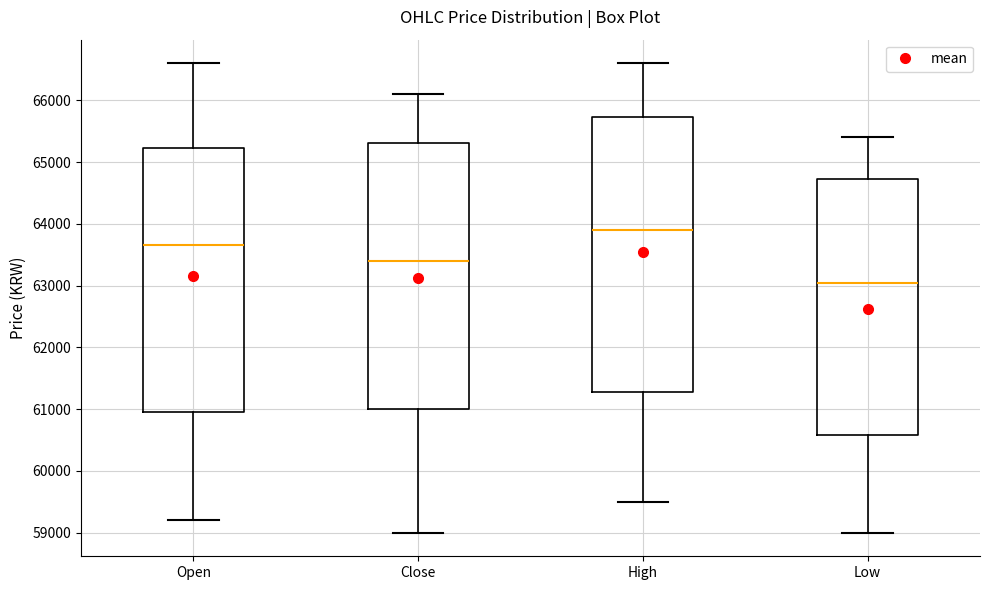

Comparing the boxes themselves (not the whiskers), which one is the tallest?

High